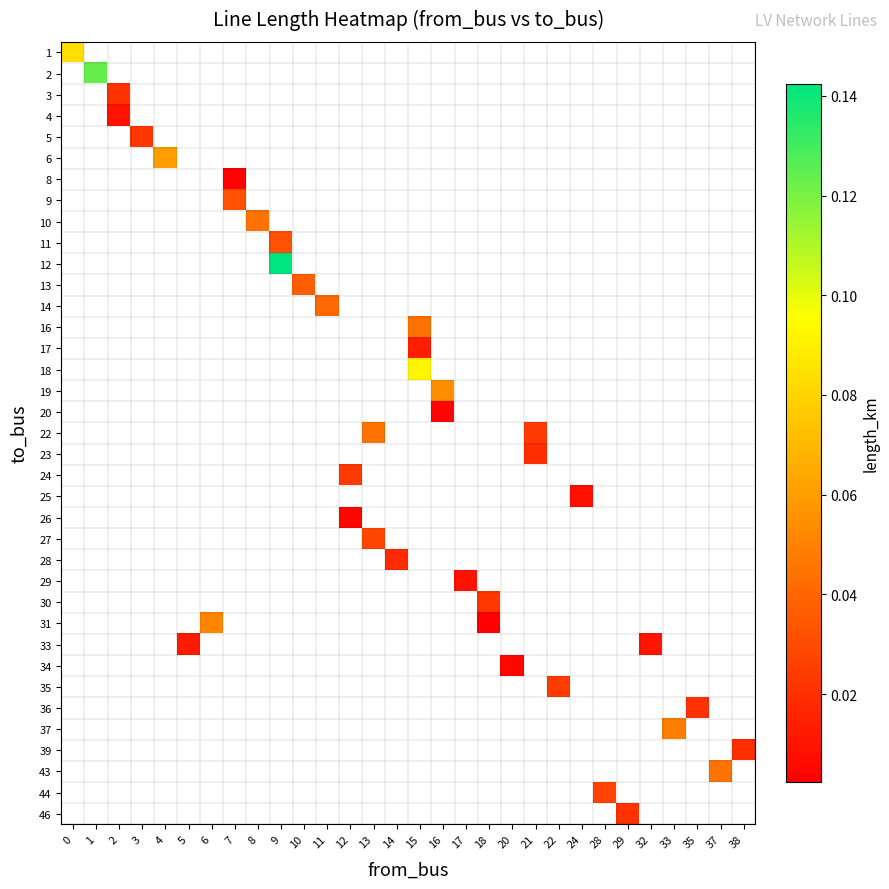

What is the greatest value displayed?

0.1